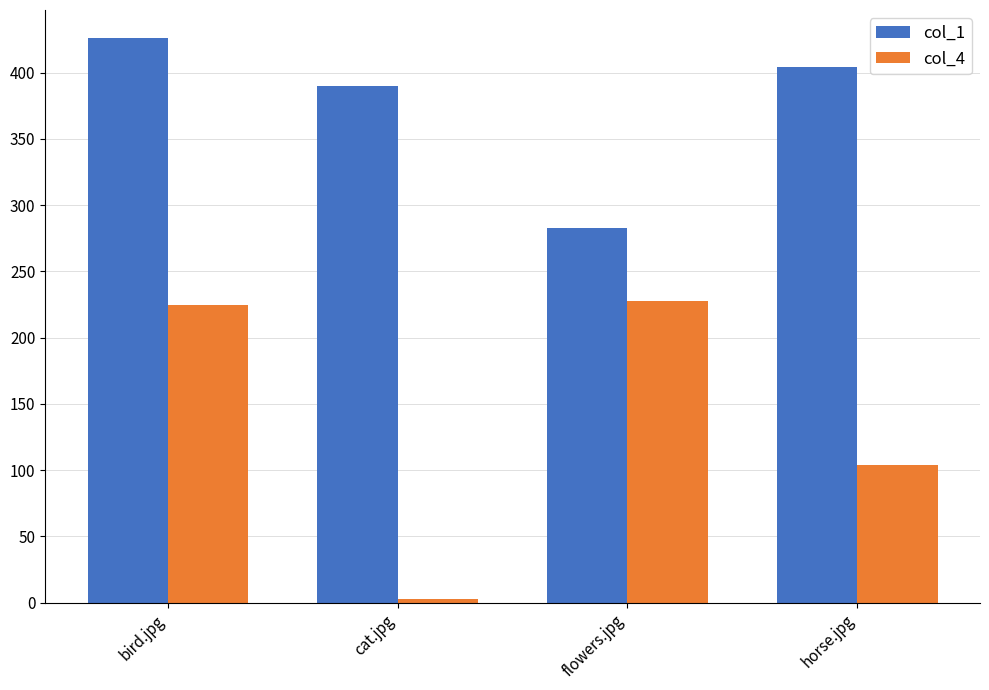

Is the value of col_1 at cat.jpg greater than the value of col_4 at horse.jpg?

Yes